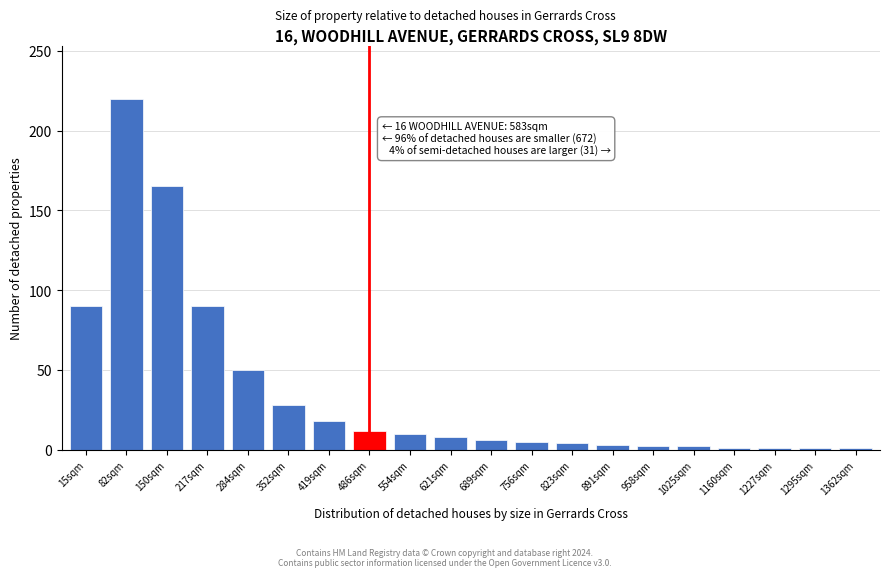

What is the label of the 2nd bar from the left?

82sqm